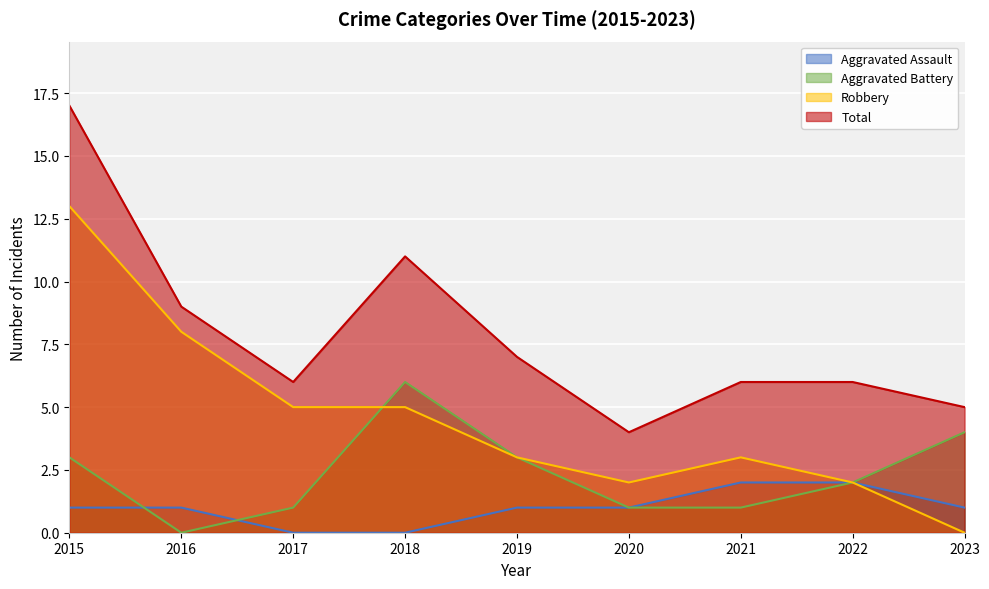

Read the Robbery value at 2018, to the nearest 5.

5